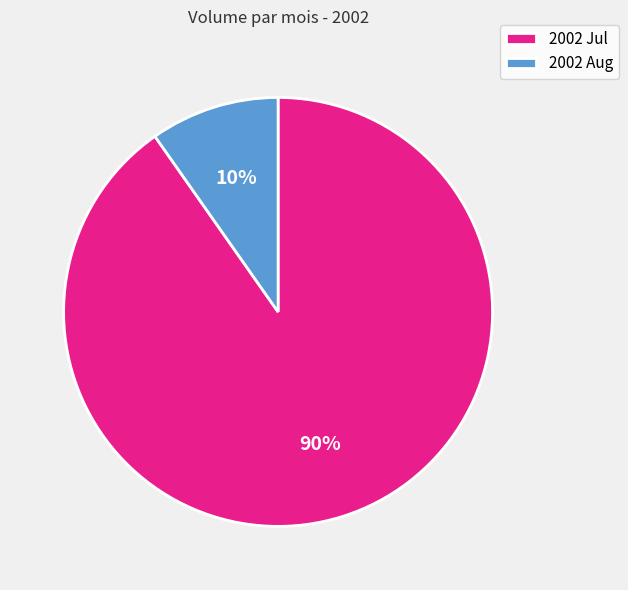

Does 2002 Aug represent more than half of the total?

No